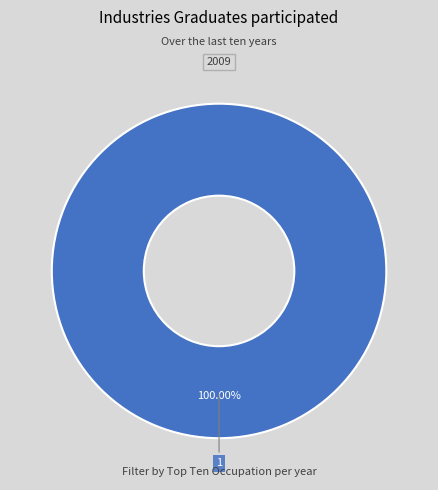

What portion of the pie excludes 0?

100.0%